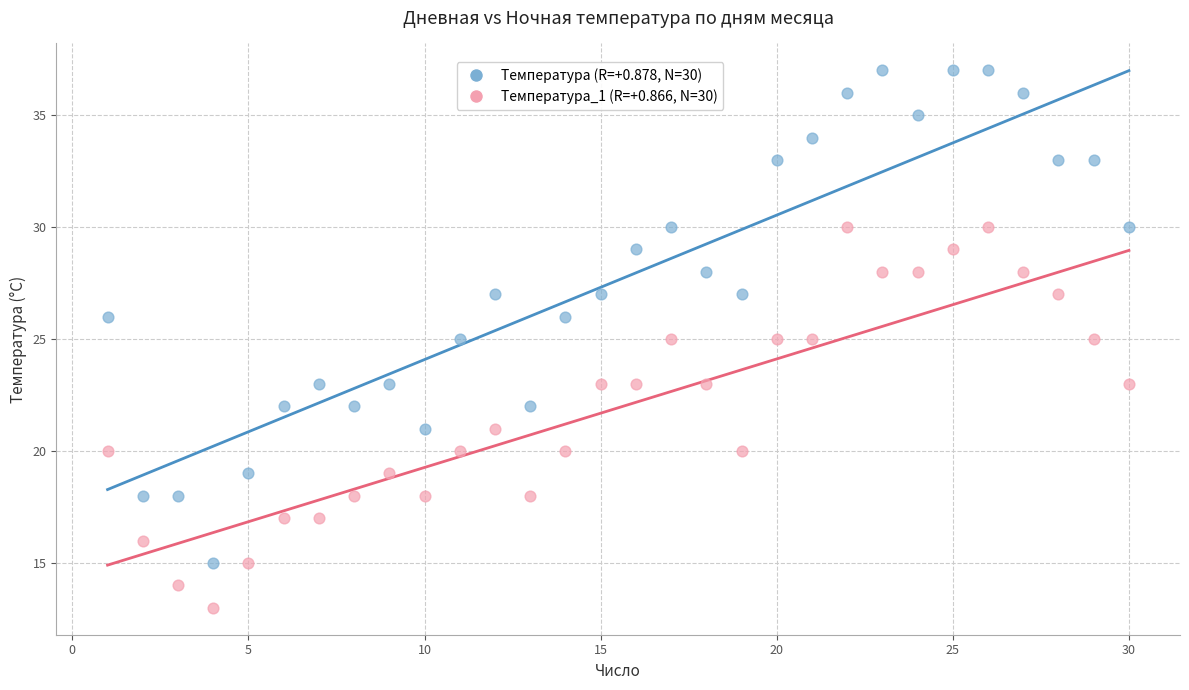

Across all data points, what is the range of X values (max minus min)?

29